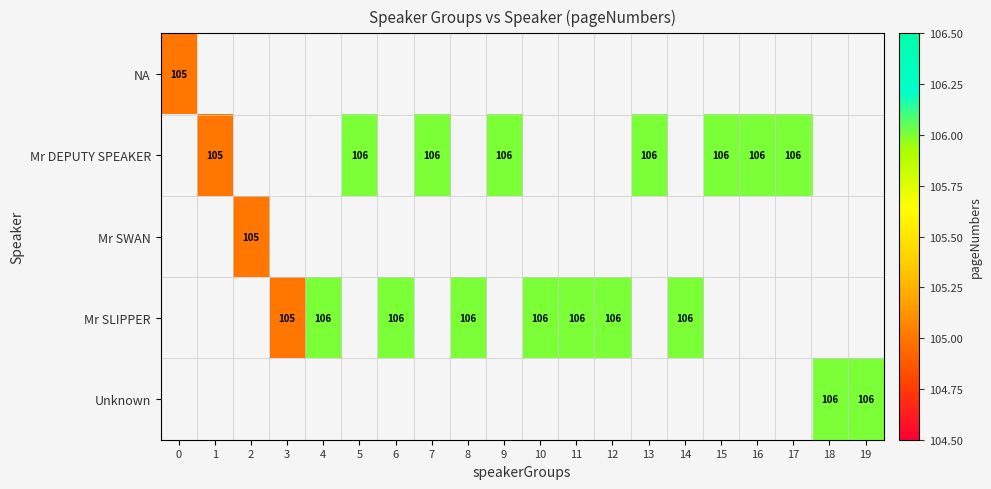

Which has a higher value, 5 or 16?

16